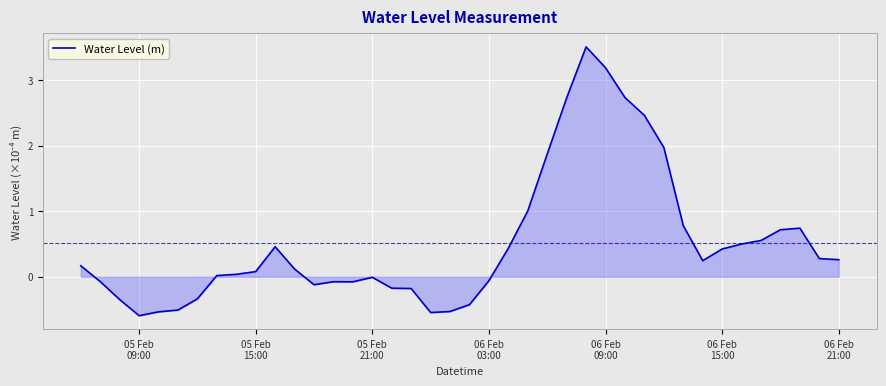

What is the difference between the maximum and minimum values?

4.1